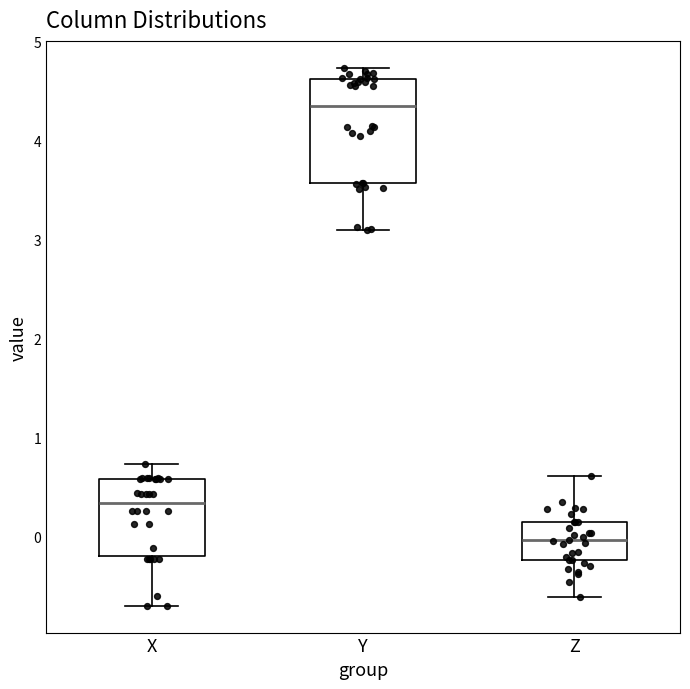

Reading left to right, transcribe this box plot: for each box, give where its median line is, the range the box spans, and where its two whiskers end, as read against the y-axis. The values are not printed on the chart, so give them approximately, as read against the axis.

X: median 0.3, box -0.2 to 0.6, whiskers -0.7 to 0.7
Y: median 4.3, box 3.6 to 4.6, whiskers 3.1 to 4.7
Z: median 0.0, box -0.2 to 0.1, whiskers -0.6 to 0.6